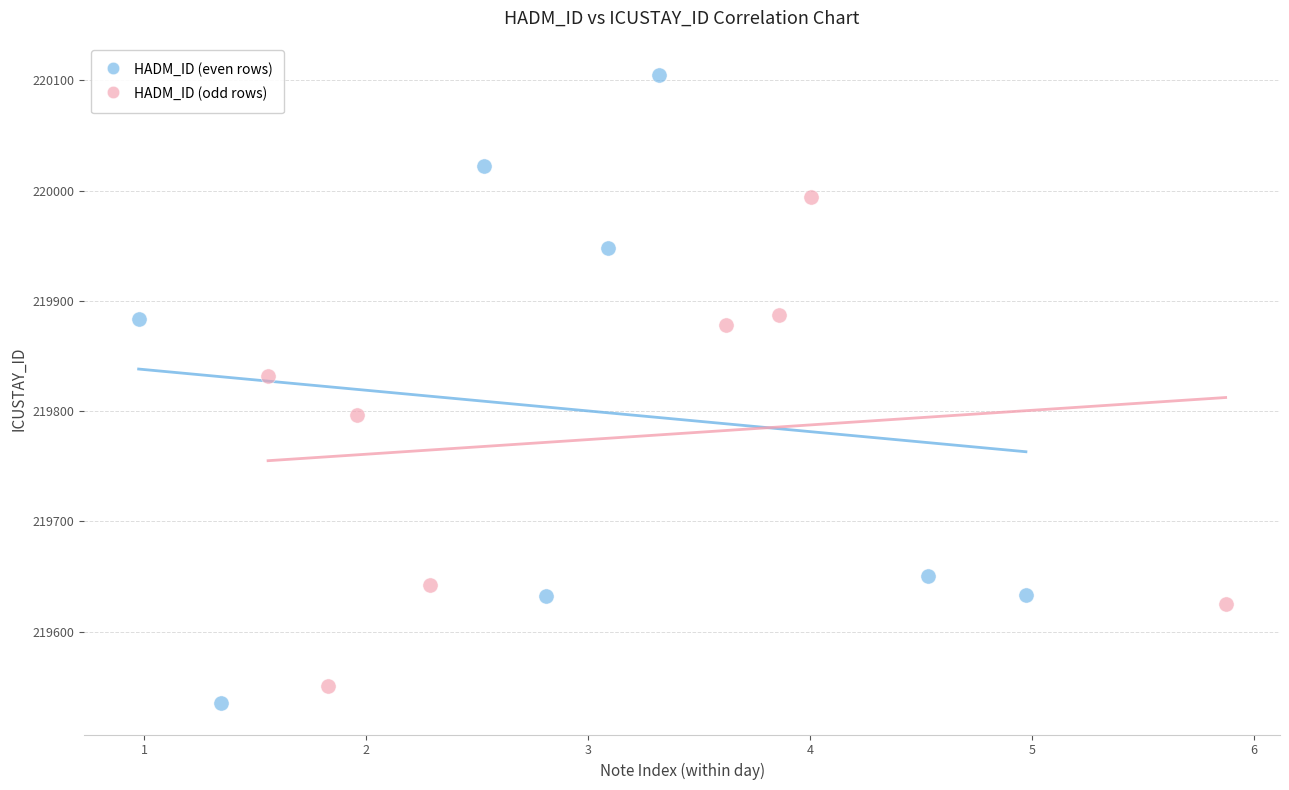

Which series has the widest spread of Y values?

HADM_ID (even rows)